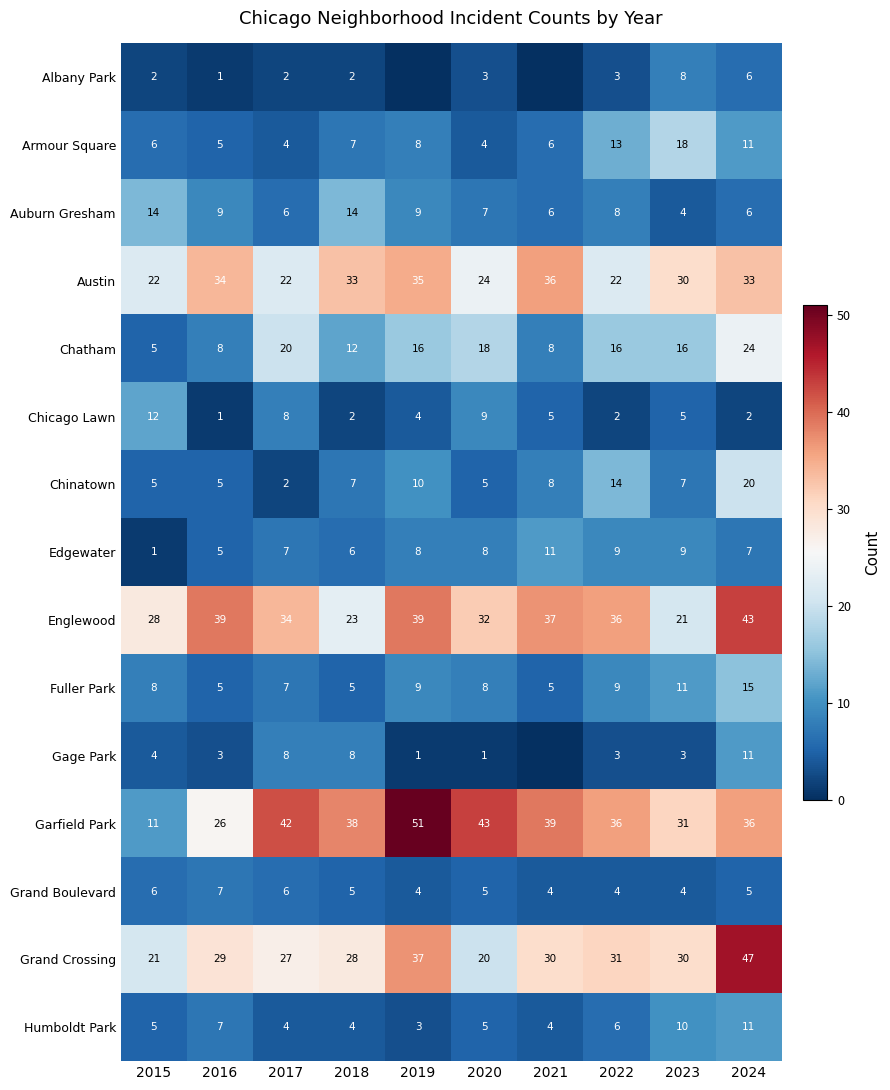

The value of Chinatown at 2018 is 7. True or false?

True